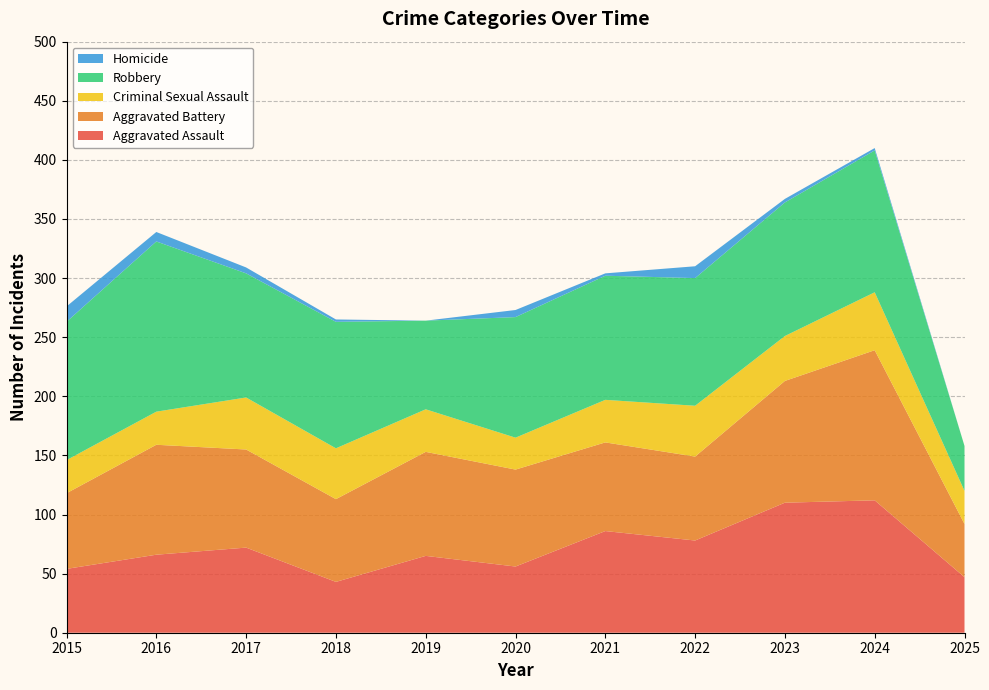

Reading left to right, what are all the values shown in this chart?

Aggravated Assault: 2015=54	2016=66	2017=72	2018=43	2019=65	2020=56	2021=86	2022=78	2023=110	2024=112	2025=47
Aggravated Battery: 2015=64	2016=93	2017=83	2018=70	2019=88	2020=82	2021=75	2022=71	2023=103	2024=127	2025=45
Criminal Sexual Assault: 2015=28	2016=28	2017=44	2018=43	2019=36	2020=27	2021=36	2022=43	2023=38	2024=49	2025=28
Robbery: 2015=117	2016=144	2017=105	2018=107	2019=75	2020=102	2021=105	2022=108	2023=113	2024=120	2025=38
Homicide: 2015=13	2016=8	2017=5	2018=2	2019=0	2020=6	2021=2	2022=10	2023=3	2024=2	2025=0